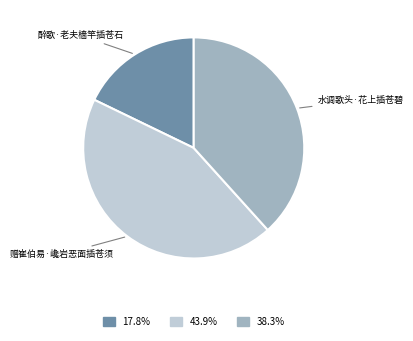

Is there a majority slice in this chart?

No